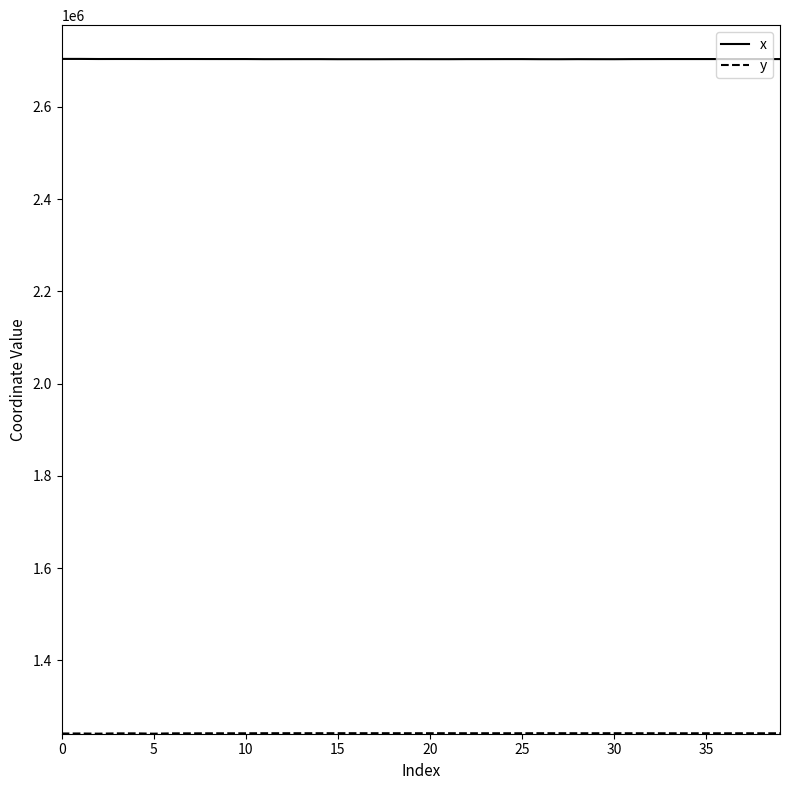

What is the highest value of the x series?

2704262.3